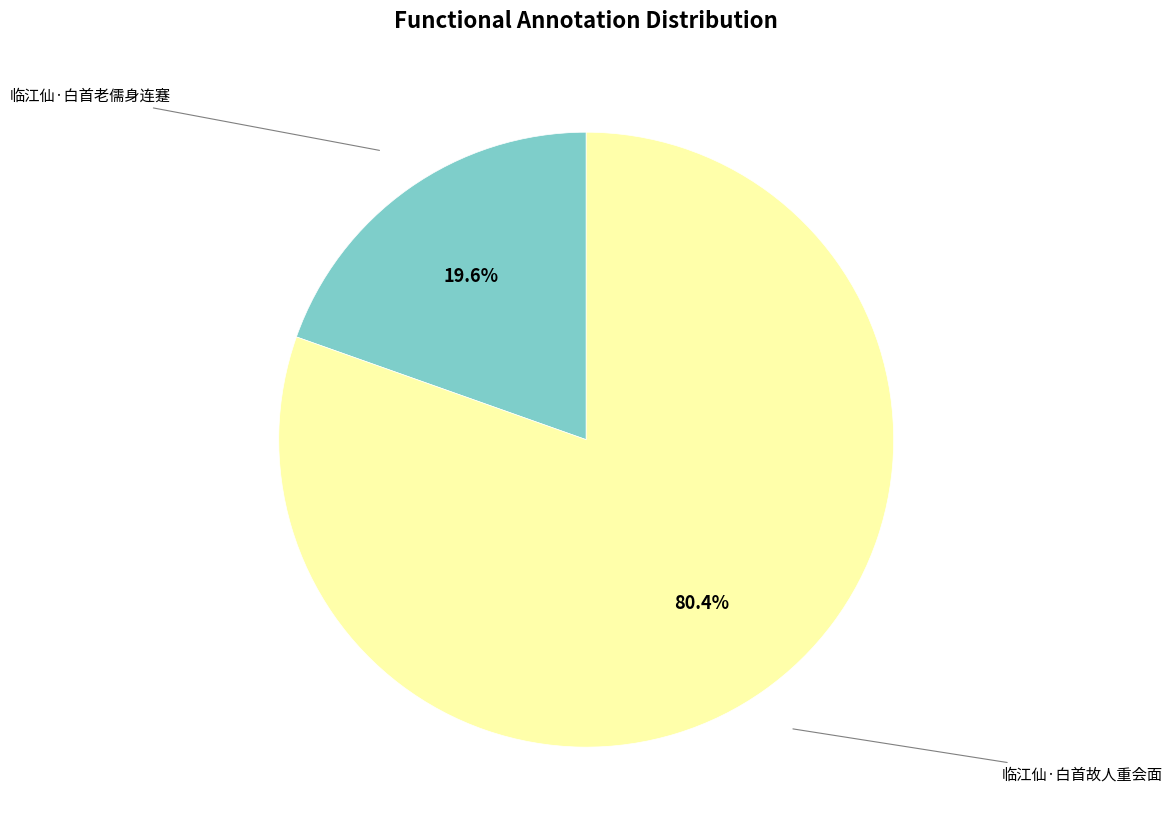

Which category has the smallest portion of the pie?

临江仙·白首老儒身连蹇